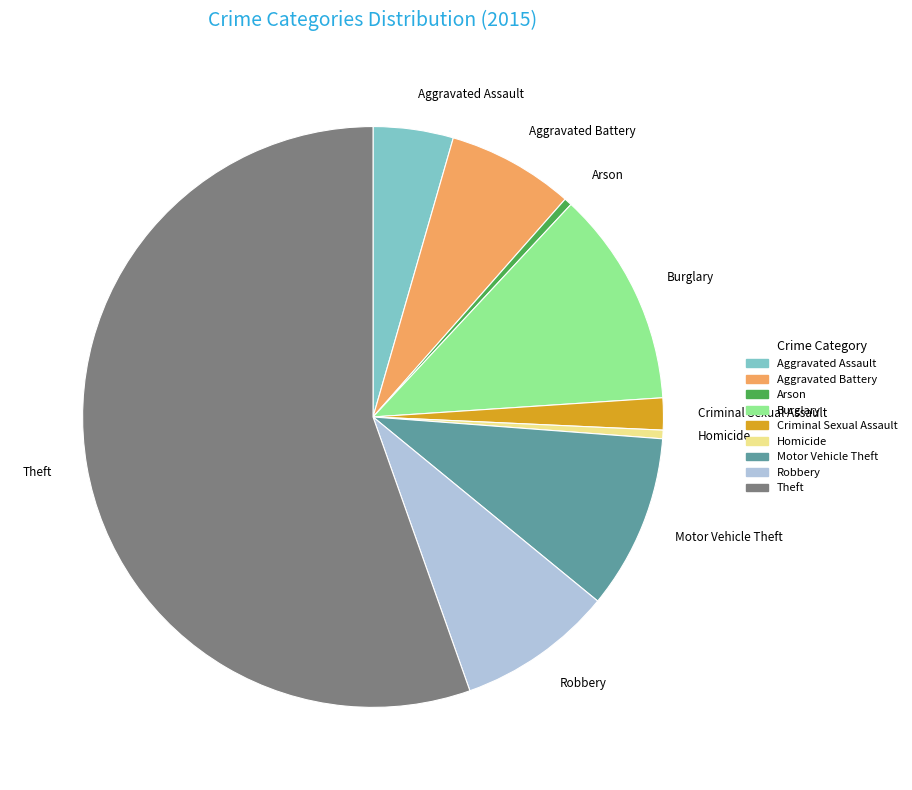

What is the majority slice?

Theft